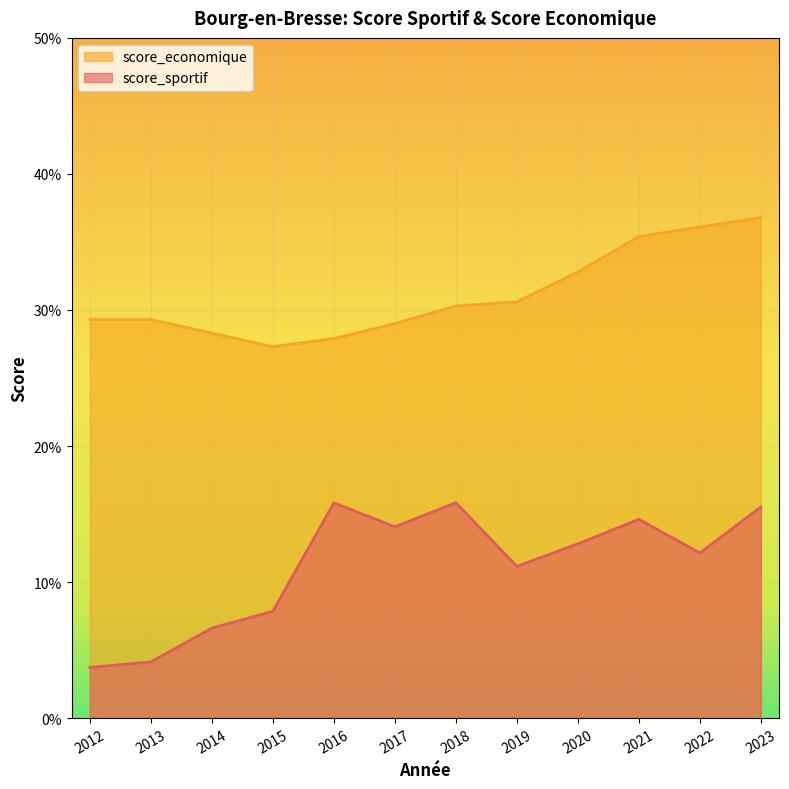

At how many categories does at least one series exceed 0?

12